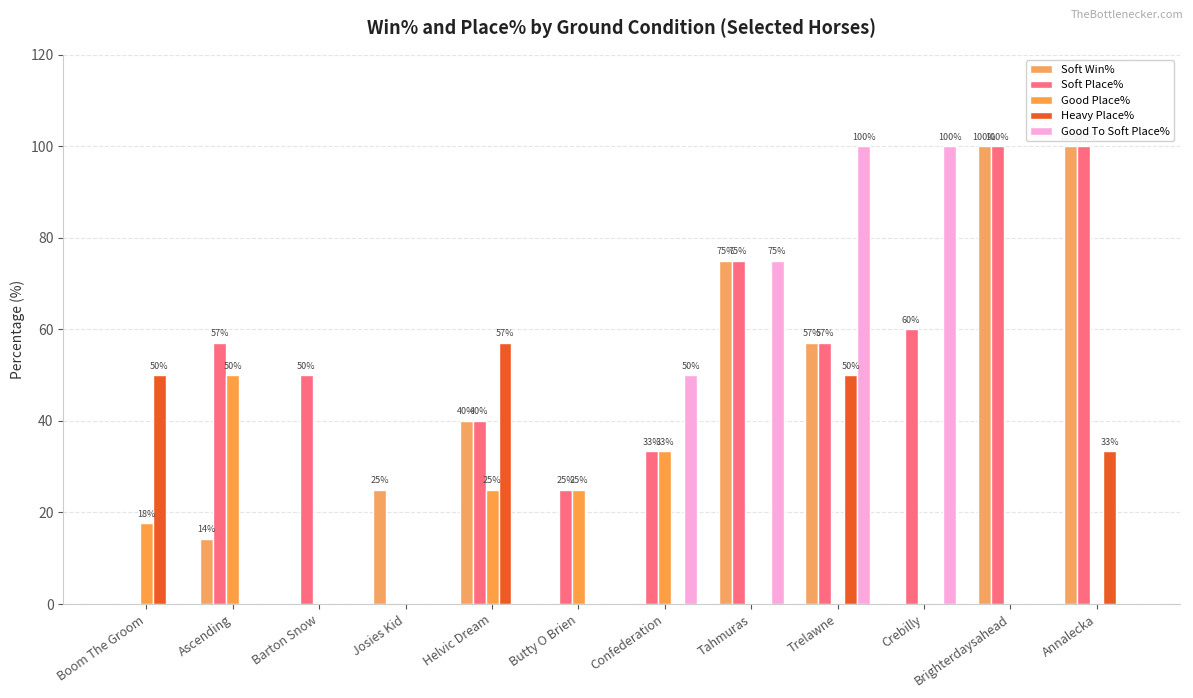

What is the sum of the Soft Place% values at Barton Snow and Trelawne?

107.1